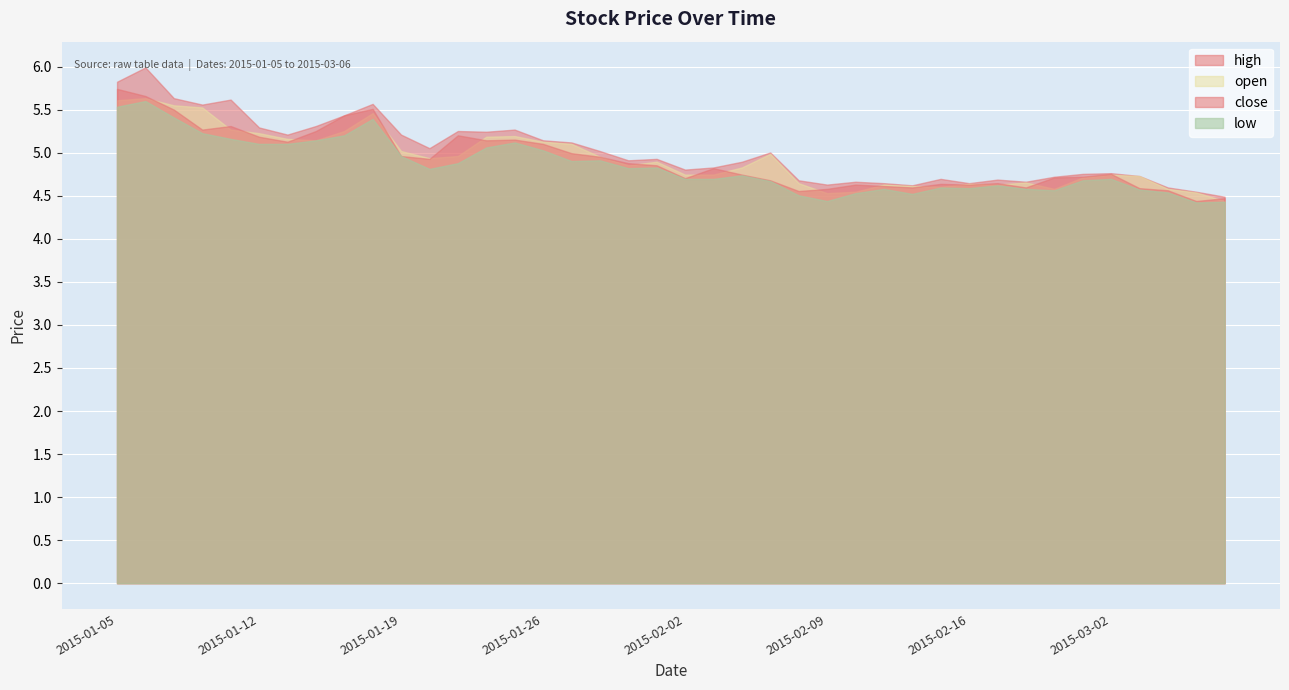

List the labels in order of high value, smallest first.

2015-03-06, 2015-03-05, 2015-03-04, 2015-02-12, 2015-02-09, 2015-02-11, 2015-02-16, 2015-02-10, 2015-02-25, 2015-02-06, 2015-02-17, 2015-02-13, 2015-02-26, 2015-03-03, 2015-02-27, 2015-03-02, 2015-02-02, 2015-02-03, 2015-02-04, 2015-01-29, 2015-01-30, 2015-02-05, 2015-01-28, 2015-01-20, 2015-01-27, 2015-01-26, 2015-01-13, 2015-01-19, 2015-01-22, 2015-01-21, 2015-01-23, 2015-01-12, 2015-01-14, 2015-01-15, 2015-01-08, 2015-01-16, 2015-01-09, 2015-01-07, 2015-01-05, 2015-01-06